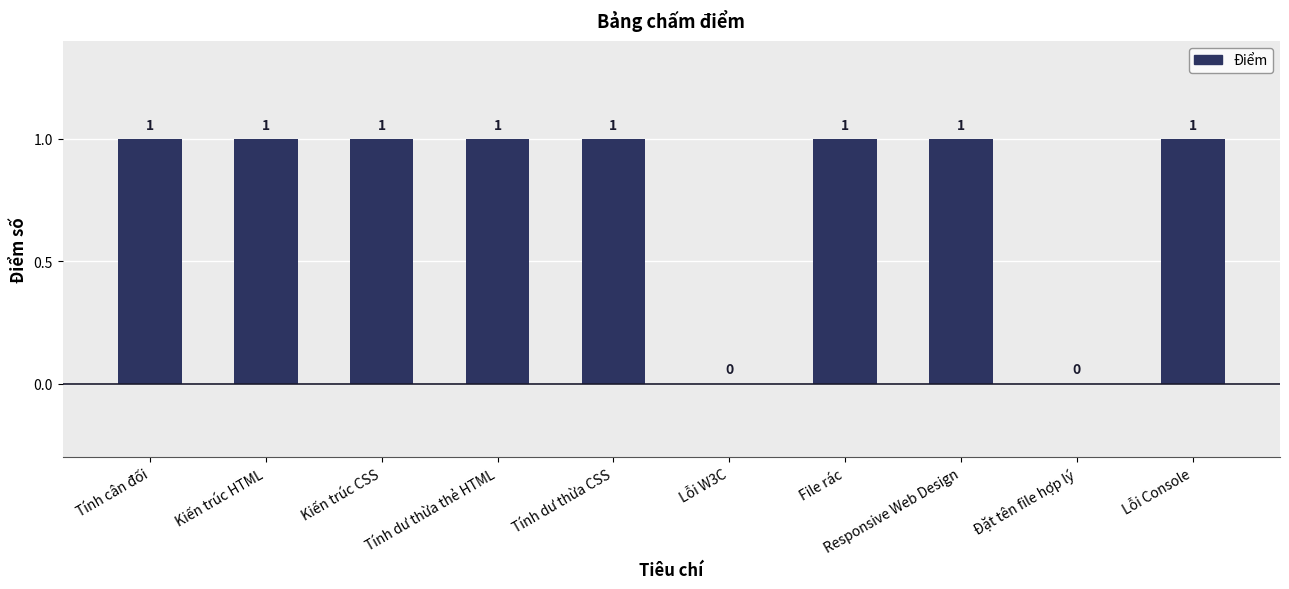

What is the change in value from Lỗi W3C to Responsive Web Design?

+1